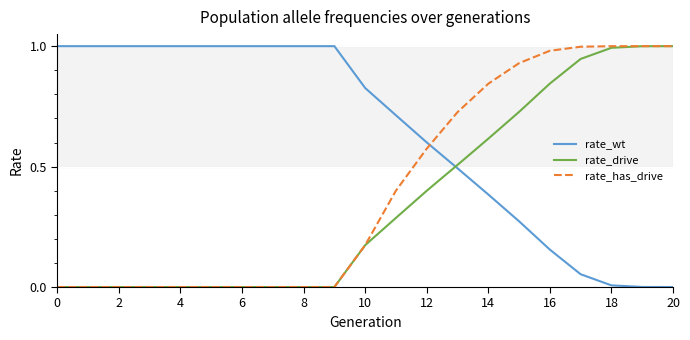

True or false: rate_has_drive and rate_wt cross at least once.

True